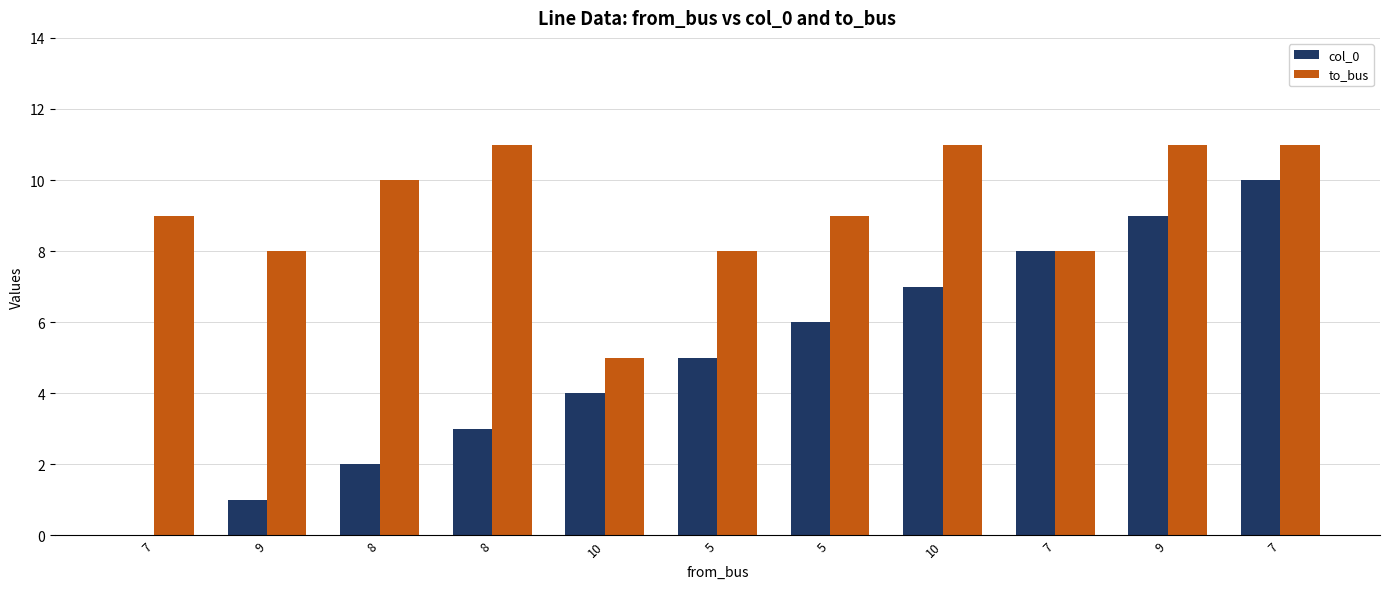

At which category is the sum across all series the highest?

7